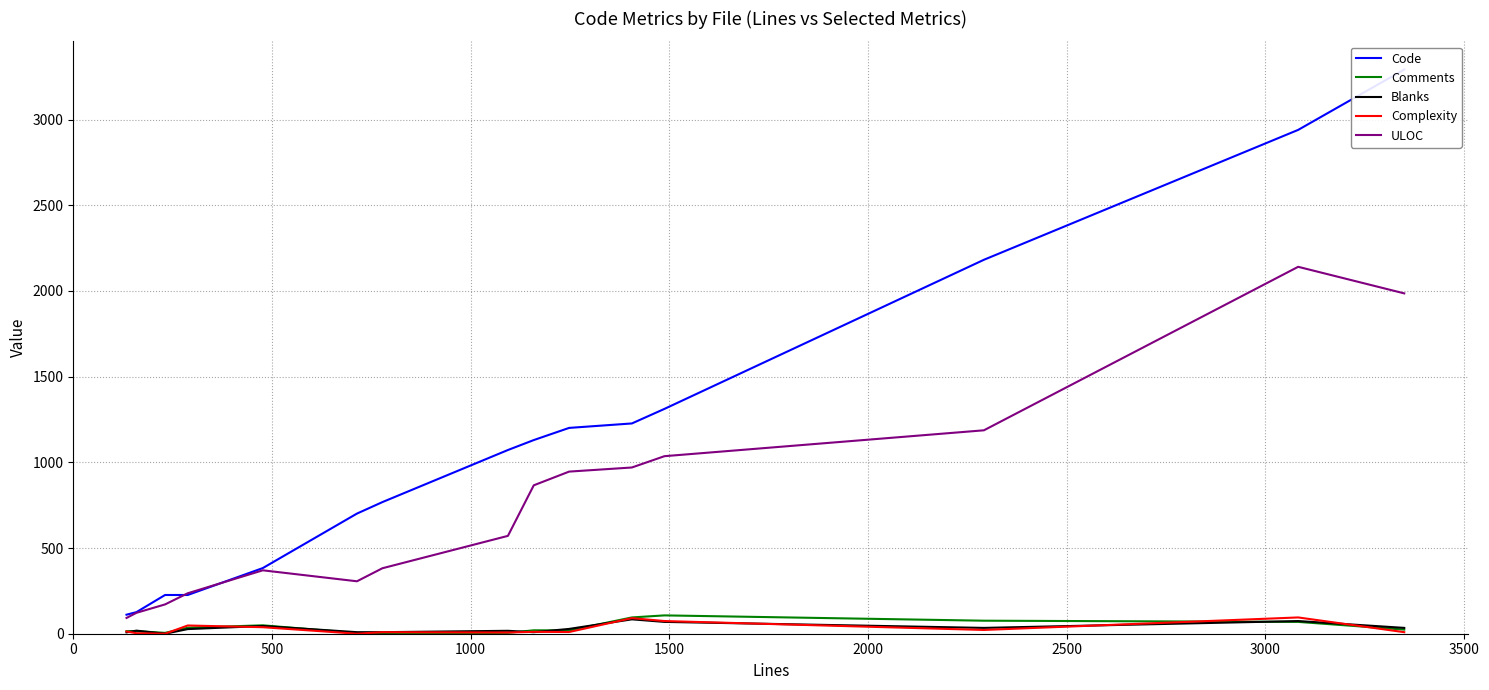

True or false: ULOC and Comments cross at least once.

False